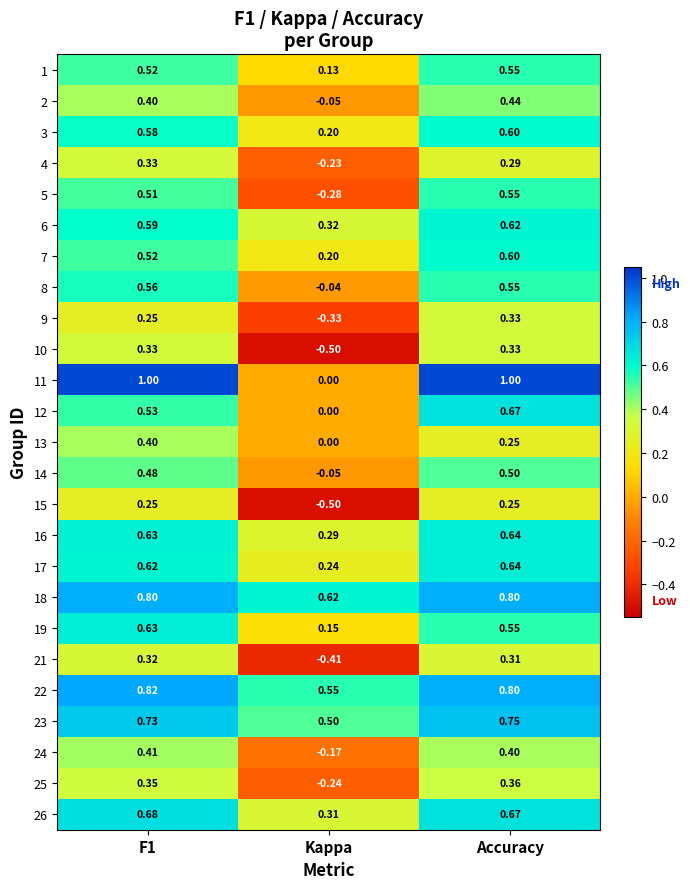

Where is 23 nearest to the value 0?

Kappa